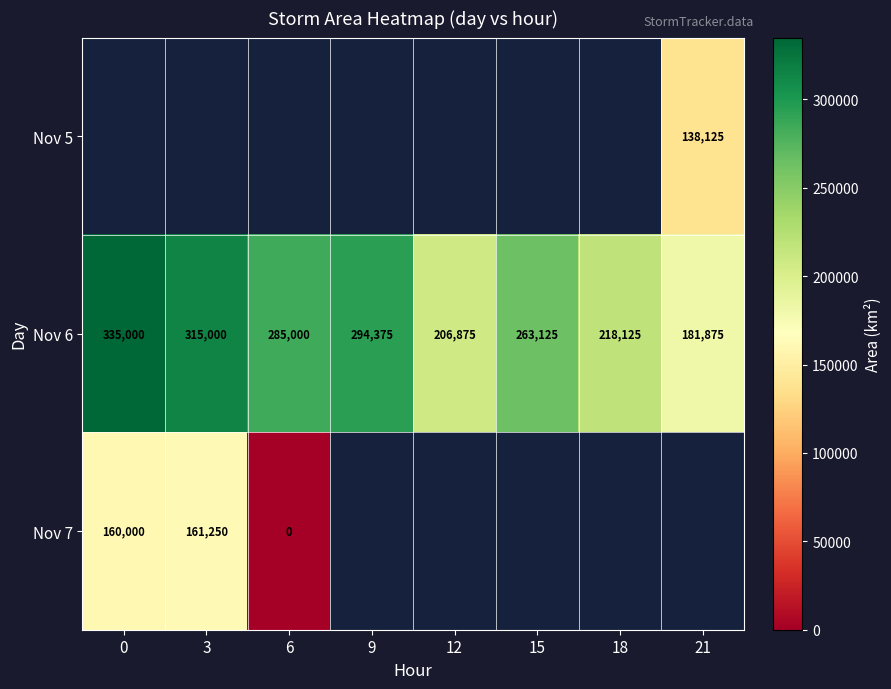

What is the lowest value of the Nov 6 series?

181875